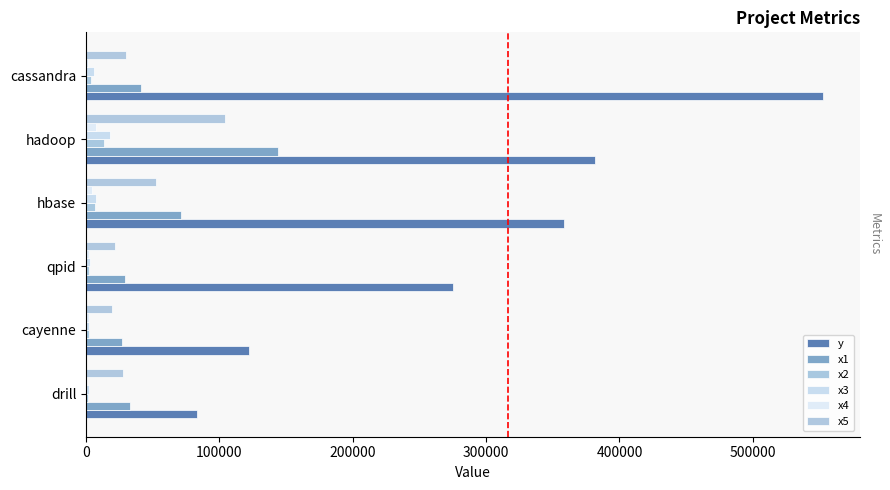

How many distinct data groups are displayed?

6